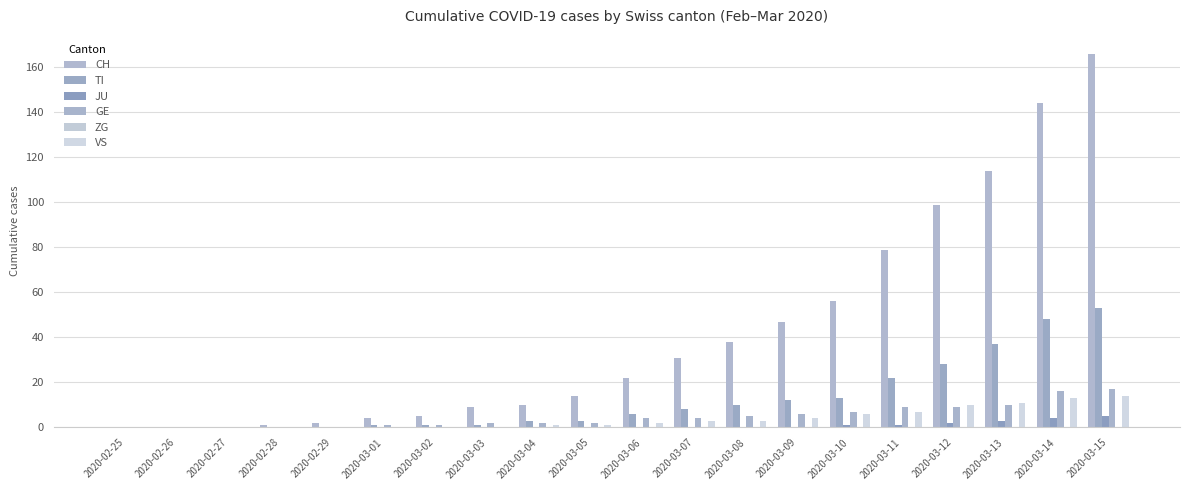

What is the spread (max minus min) of values at 2020-02-28?

1